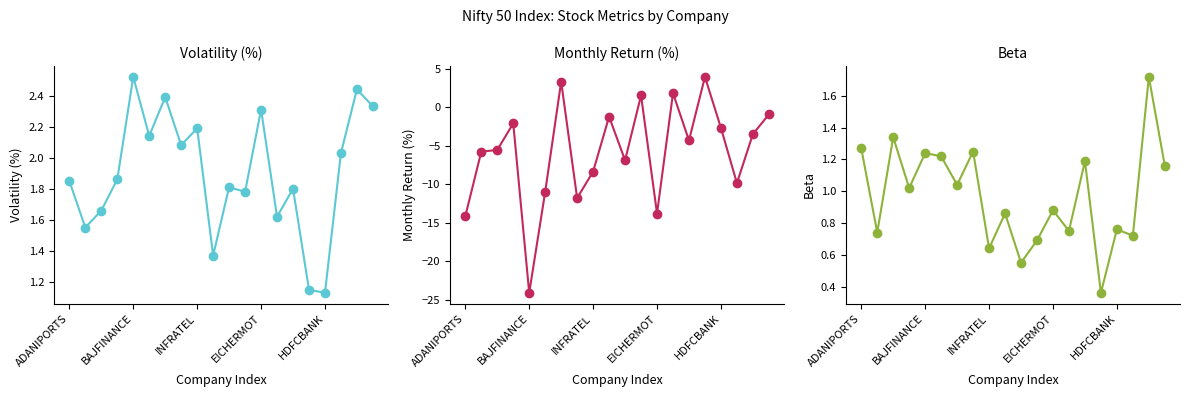

Reading left to right, what are all the values shown in this chart?

Volatility (%): 1.9	1.6	1.7	1.9	2.5	2.1	2.4	2.1	2.2	1.4	1.8	1.8	2.3	1.6	1.8	1.1	1.1	2.0	2.4	2.3
Monthly Return (%): -14.2	-5.8	-5.5	-2.1	-24.1	-11.0	3.3	-11.8	-8.3	-1.2	-6.9	1.6	-13.8	1.8	-4.3	4.0	-2.7	-9.8	-3.5	-0.9
Beta: 1.3	0.7	1.3	1.0	1.2	1.2	1.0	1.2	0.6	0.9	0.6	0.7	0.9	0.8	1.2	0.4	0.8	0.7	1.7	1.2